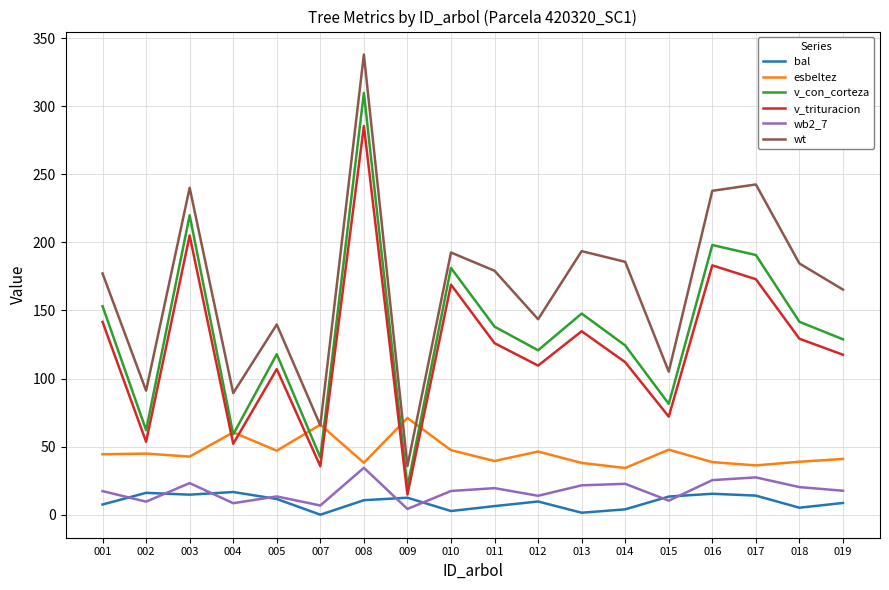

At how many categories does at least one series exceed 80?

16